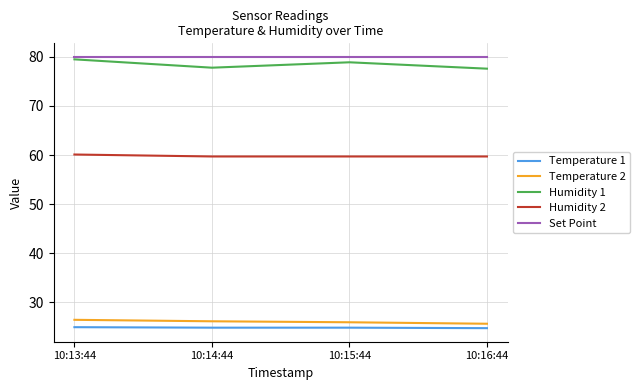

What is the lowest value of the Temperature 1 series?

24.7